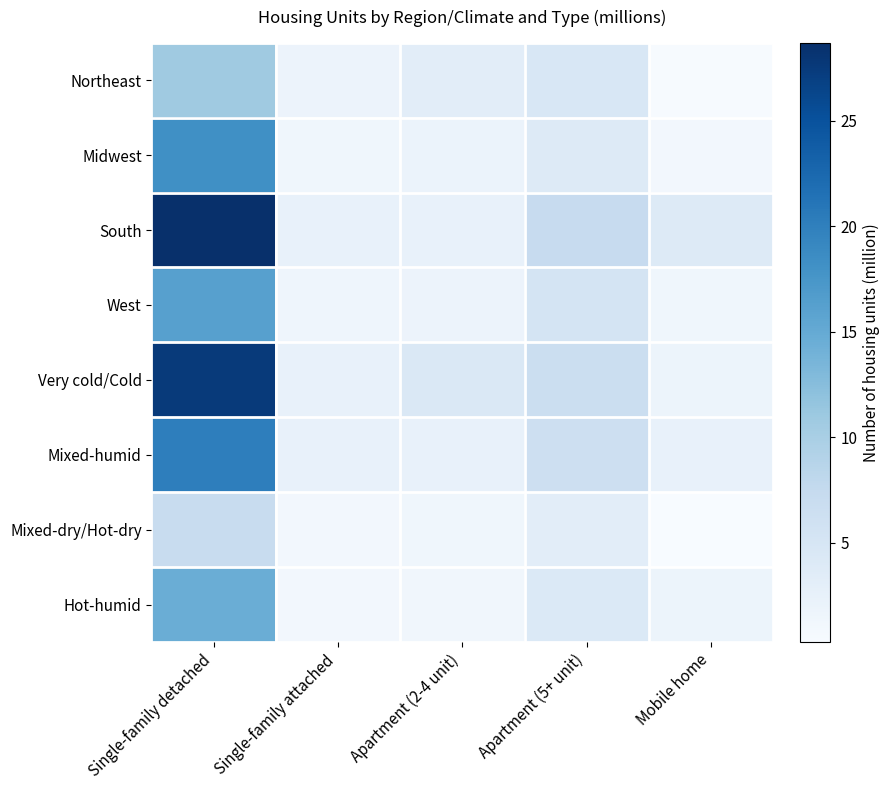

What is the total value across all series at Mobile home?

13.1